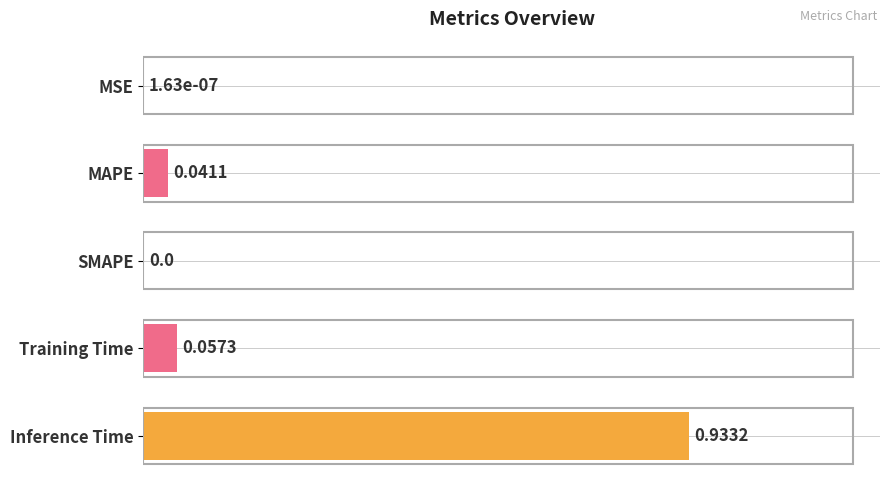

Between Inference Time and Training Time, which is larger?

Inference Time